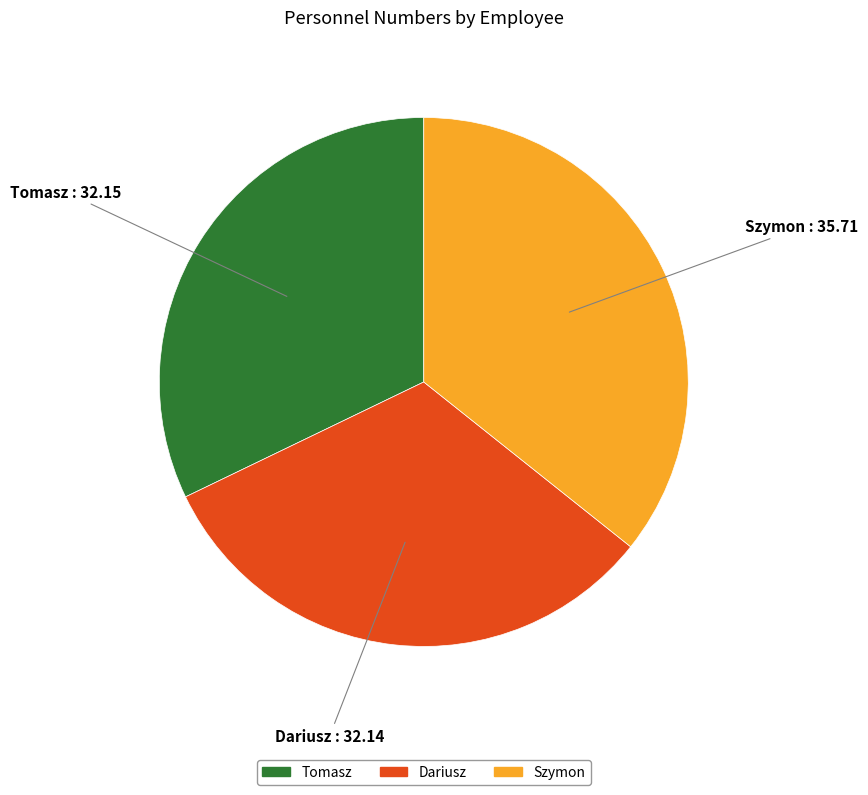

Is it true that Tomasz is 32% of the pie?

True